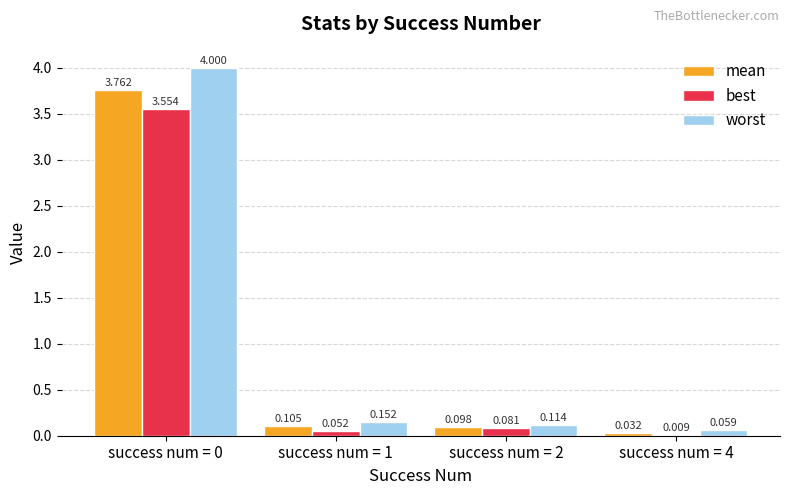

Which series has the largest total across all categories?

worst